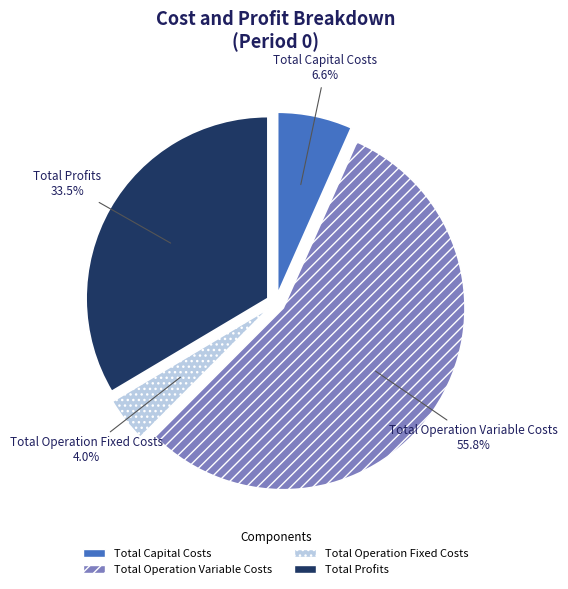

How many segments does this pie chart have?

4